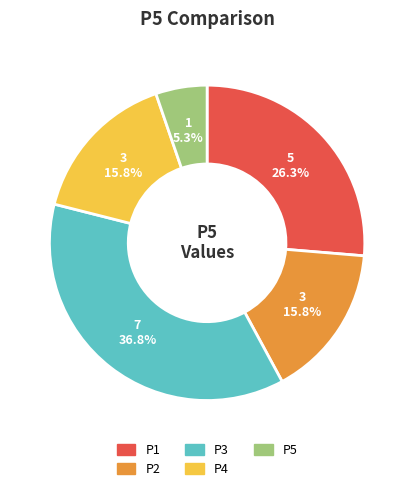

Combined, what portion of the pie is P1 and P5?

31.6%